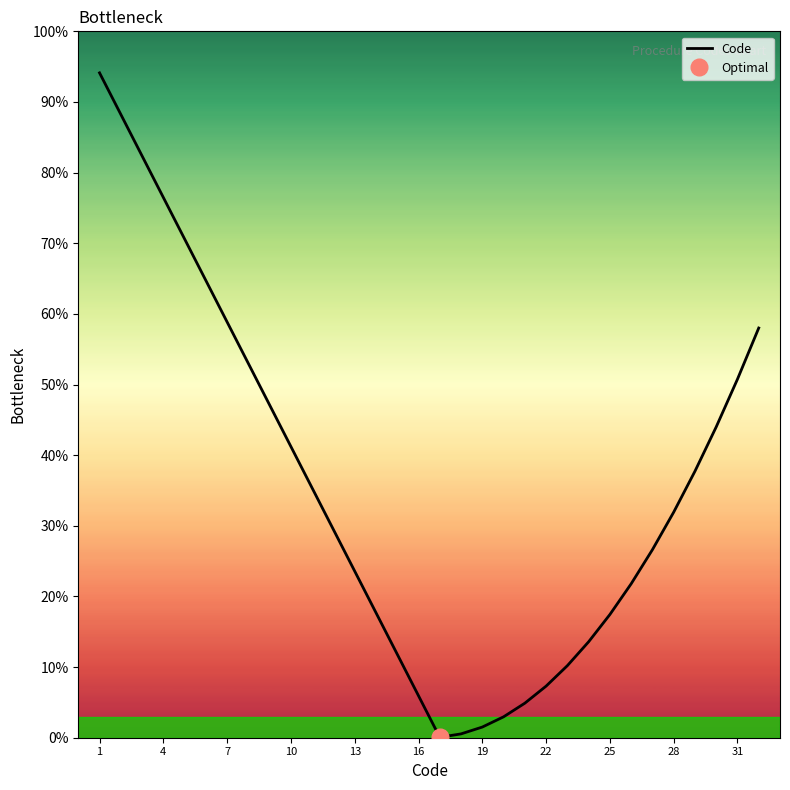

Does the chart have visible grid lines?

No